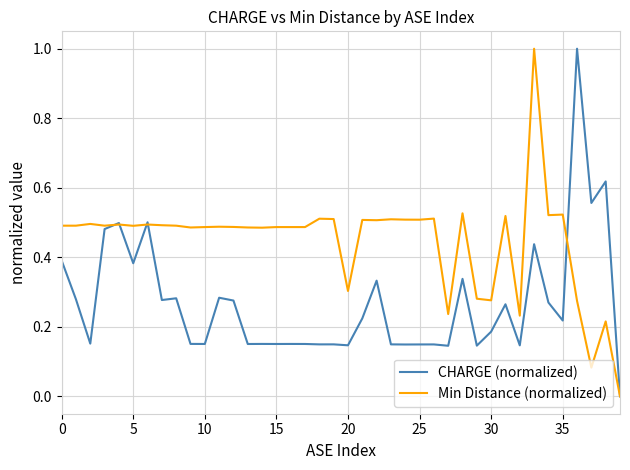

Rank the series by their average value, from highest to lowest.

Min Distance (normalized), CHARGE (normalized)